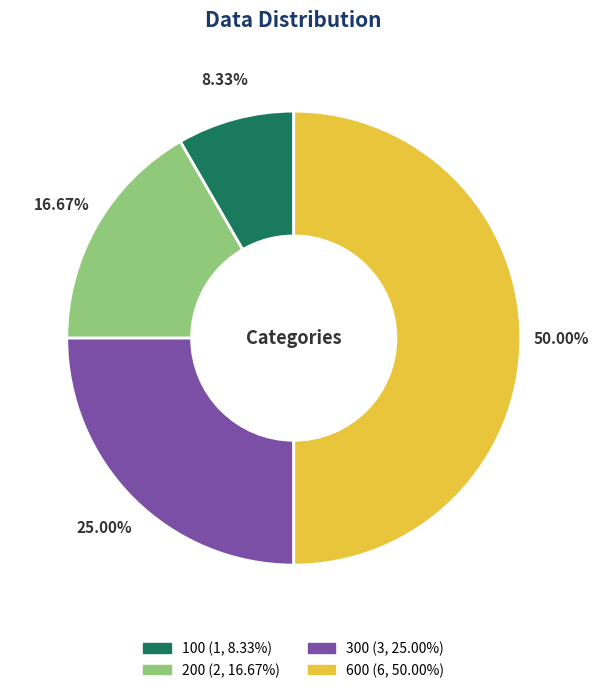

To the nearest percent, what is the difference between the largest and smallest slice percentages?

42%